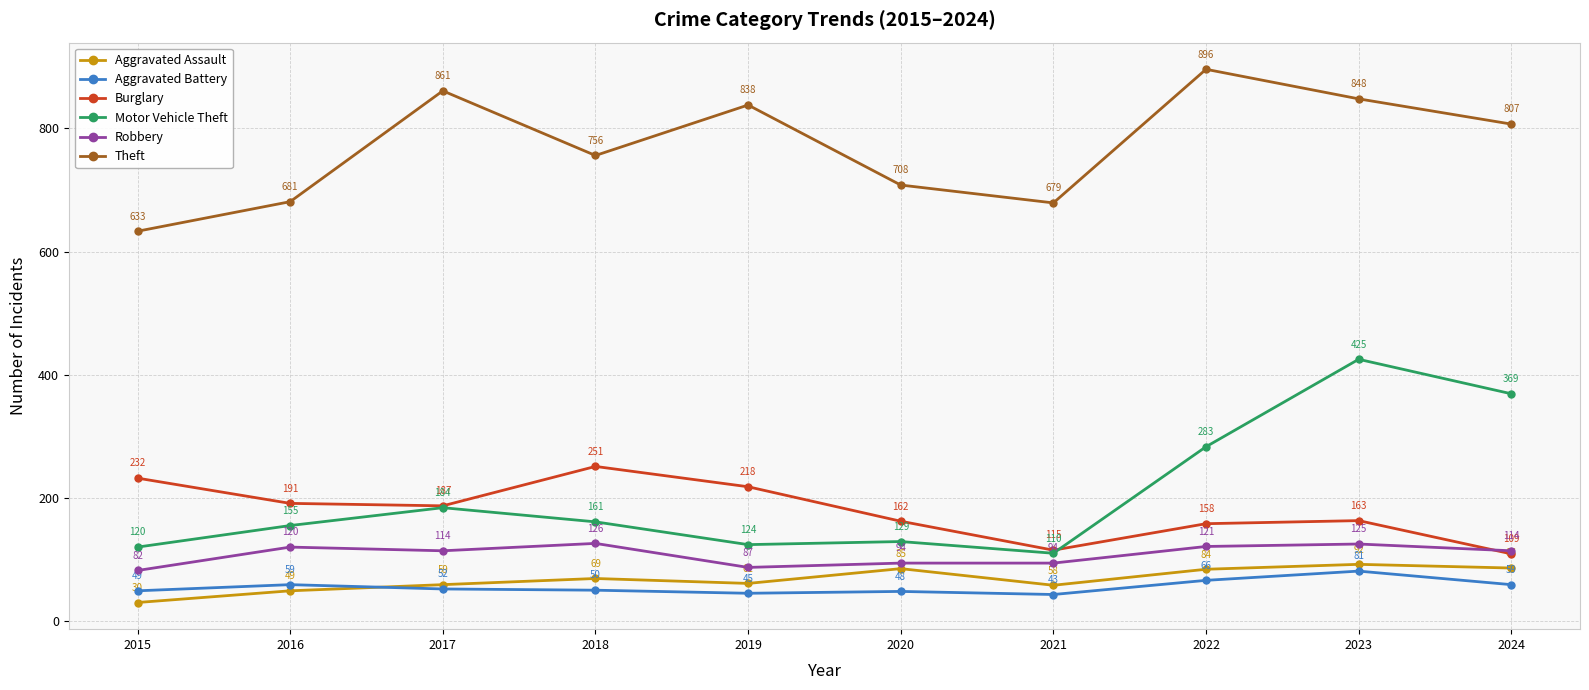

Which series has the widest spread of values?

Motor Vehicle Theft